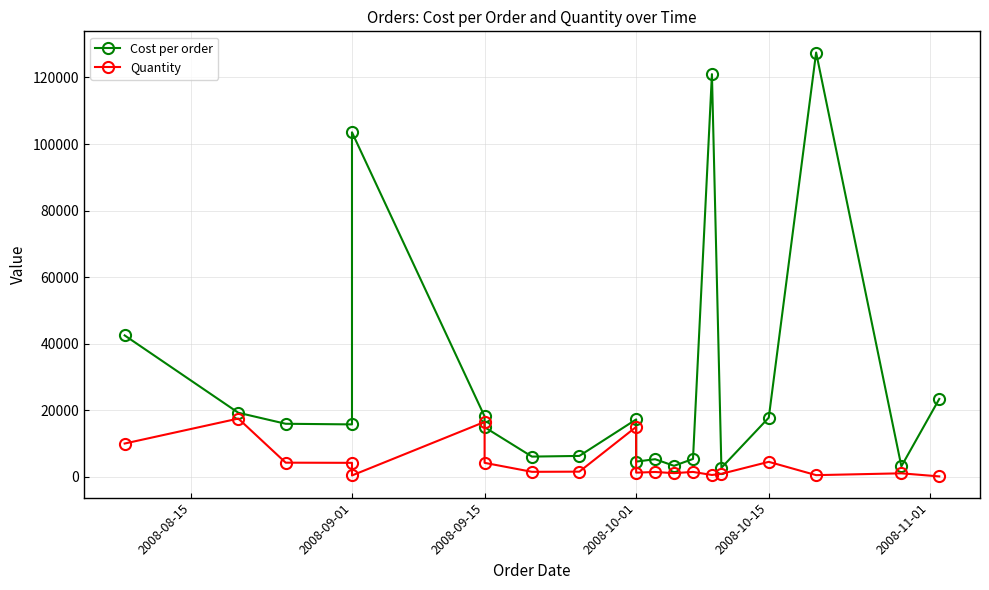

List the series in order of their overall mean, highest first.

Cost per order, Quantity